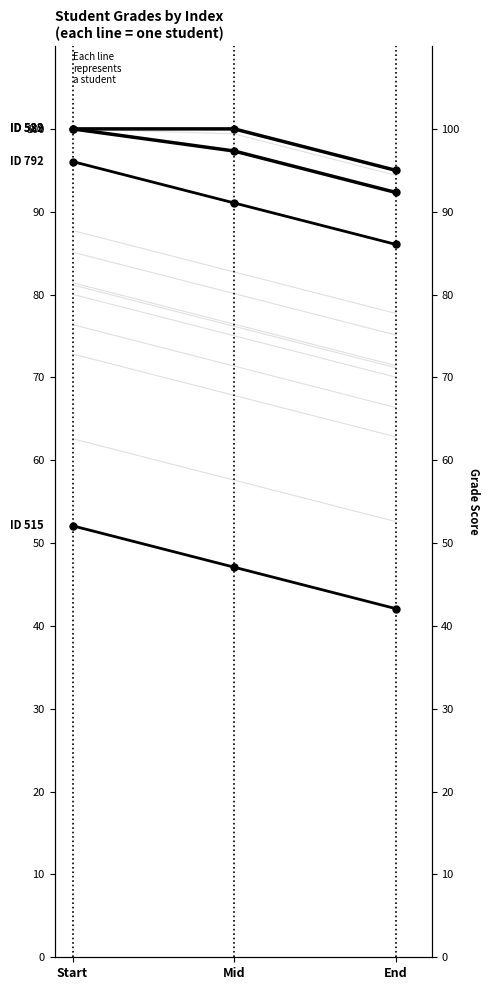

Which series has the widest spread of values?

Student 792